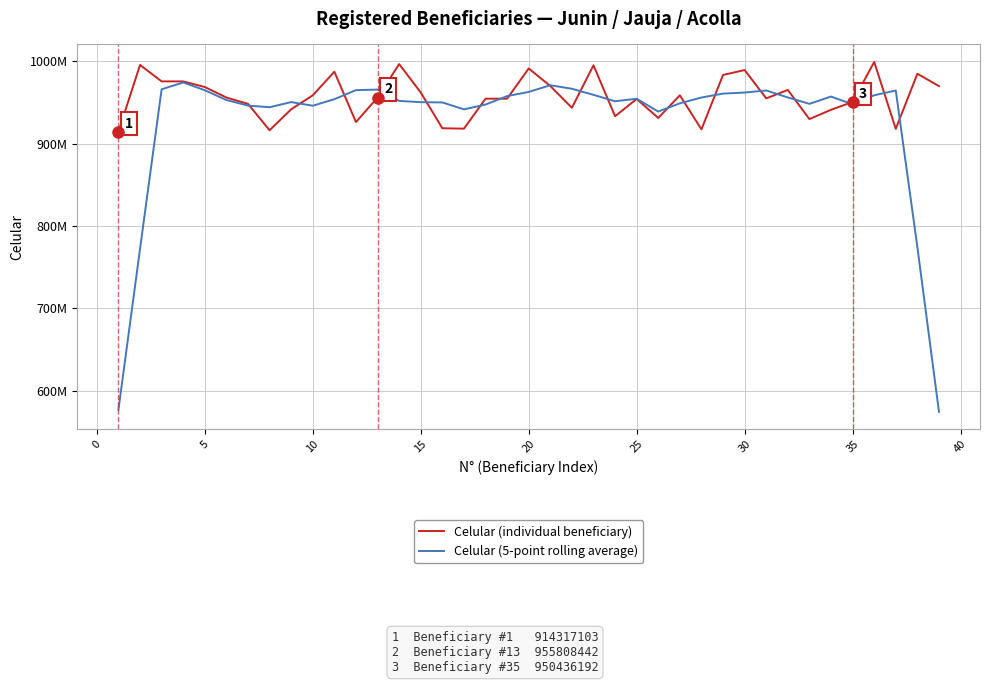

Reading left to right, list all the values displayed in this chart.

Celular (individual beneficiary): 914317103.0	995398732.0	975433718.0	975433718.0	968596660.0	955875116.0	948189756.0	916108320.0	941595465.0	958545860.0	987158898.0	926073057.0	955808442.0	996448518.0	961961407.0	918575943.0	918060245.0	954446482.0	954445910.0	991110066.0	969826310.0	943434625.0	994977649.0	933152526.0	954117441.0	931021648.0	958545860.0	917227721.0	983247764.0	989198247.0	954804852.0	965051261.0	929671758.0	940991876.0	950436192.0	999035989.0	917835393.0	984700453.0	969696510.0
Celular (5-point rolling average): 577029910.6	772116654.2	965835986.2	974147588.8	964705793.6	952840714.0	946073063.4	944062903.4	950319659.8	945896320.0	953836344.4	964806955.0	965490064.4	951773473.4	950170911.0	949898519.0	941497997.4	947327729.2	957577802.6	962652678.6	970758912.0	966500235.2	959101710.2	951340777.8	954363024.8	938813039.2	948832086.8	955848248.0	960604888.8	961905969.0	964394776.4	955943598.8	948191187.8	957037415.2	947594241.6	958599980.6	964340907.4	774253669.0	574446471.2